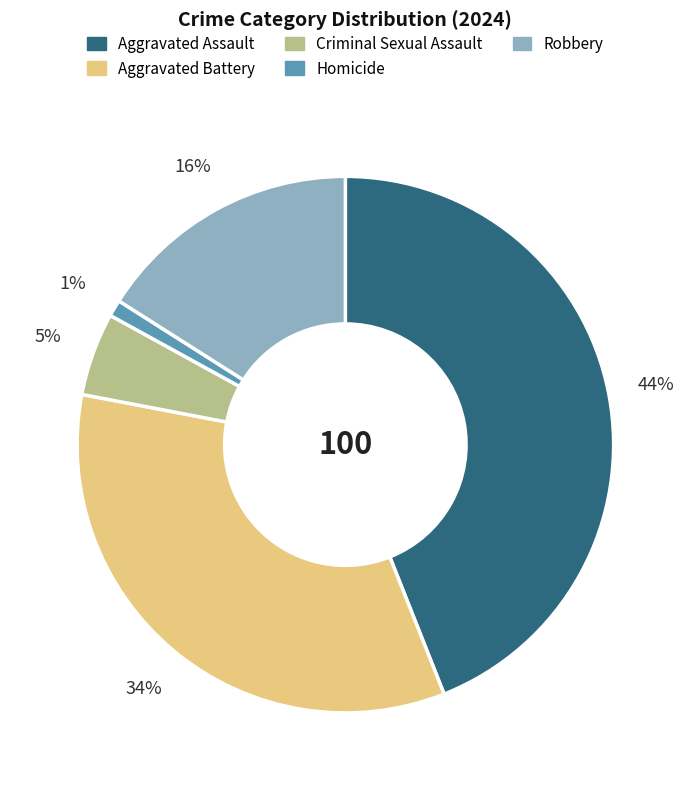

What is the smallest slice in the pie chart?

Homicide